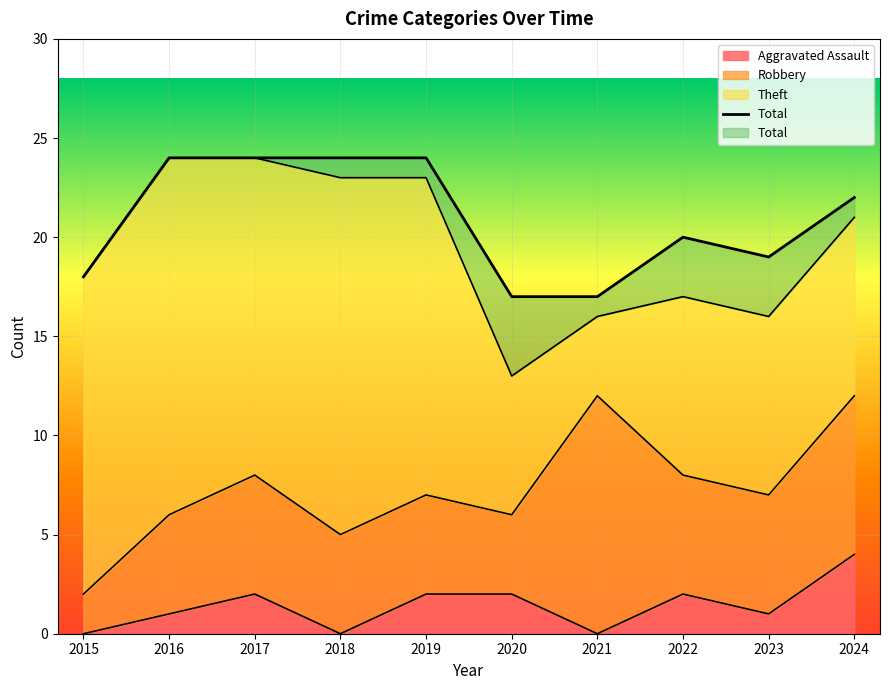

Rank the categories by value from lowest to highest.

2020, 2021, 2015, 2023, 2022, 2024, 2016, 2017, 2018, 2019